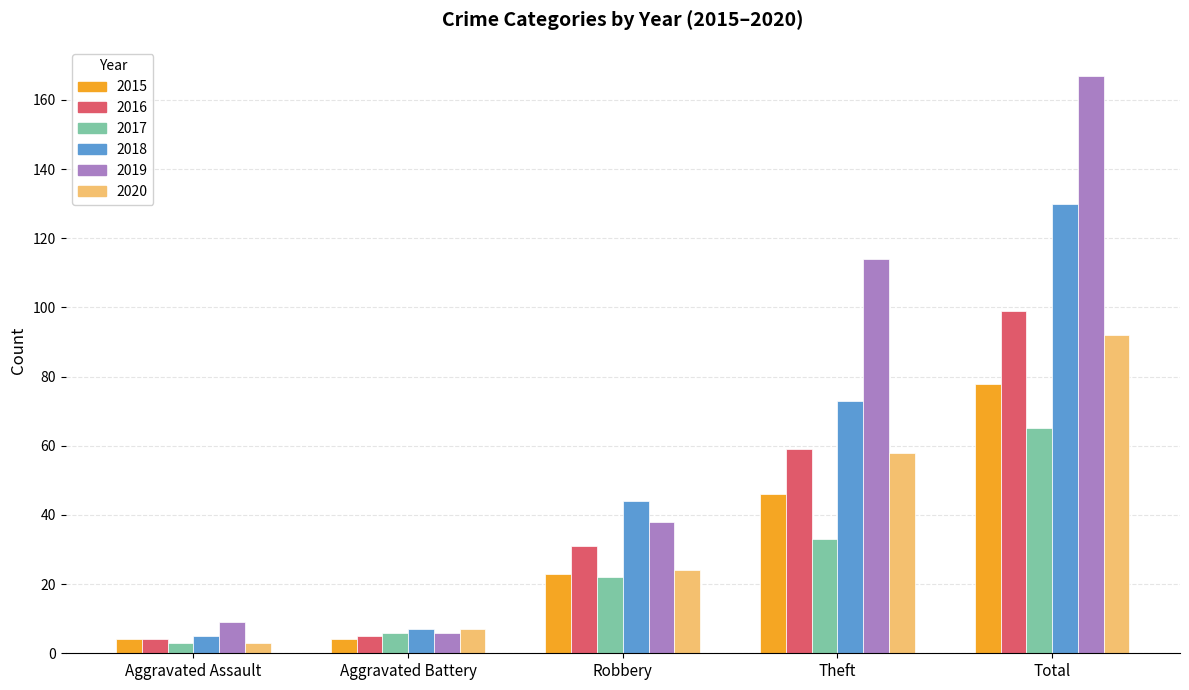

What is the total value across all series at Aggravated Assault?

28